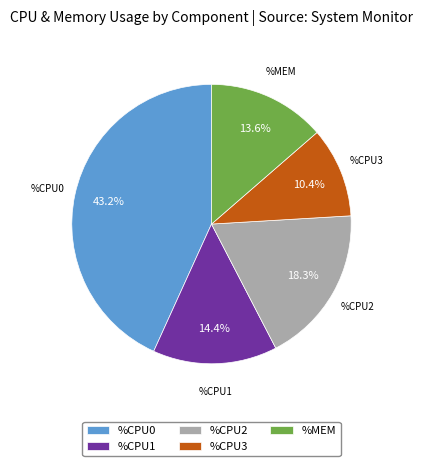

Rank the categories by value from highest to lowest.

%CPU0, %CPU2, %CPU1, %MEM, %CPU3